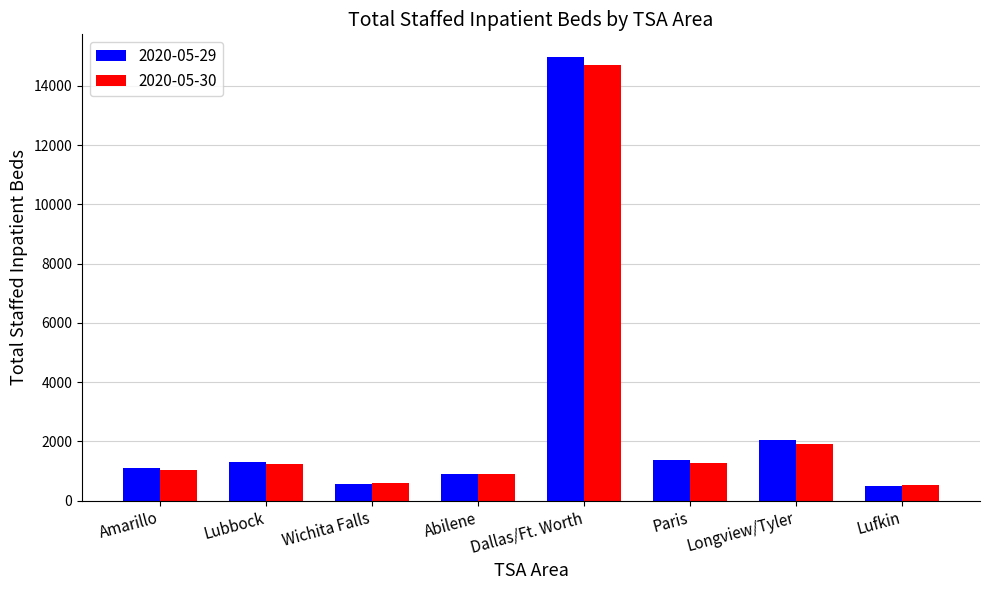

Between Abilene and Longview/Tyler, which series saw the biggest shift?

2020-05-29